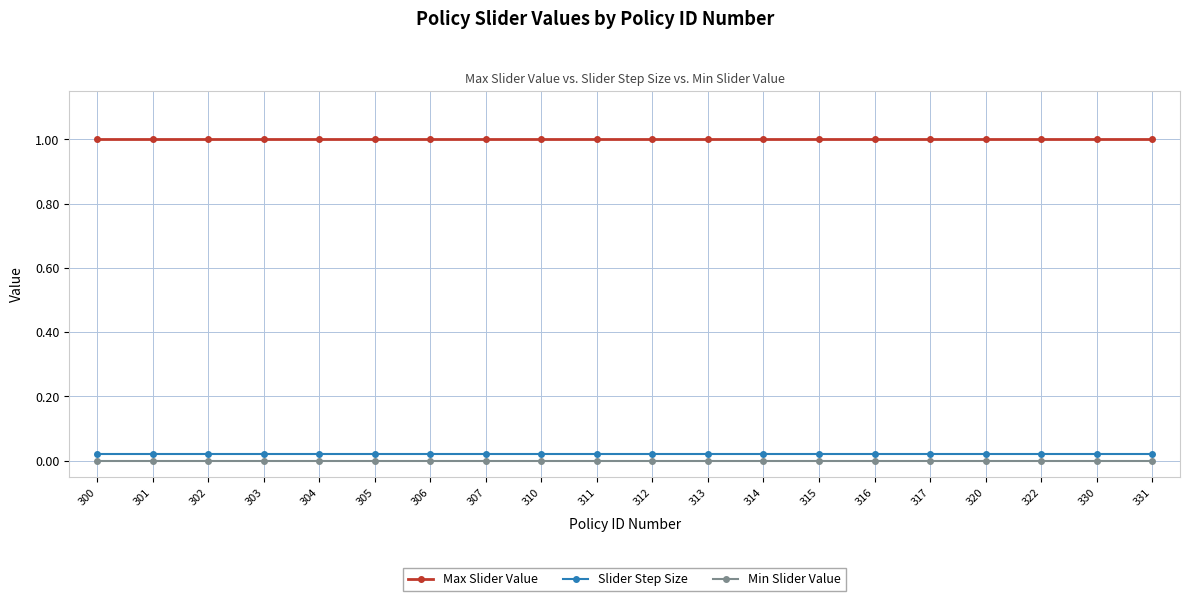

The Min Slider Value series shows 0.0 at 331. True or false?

True